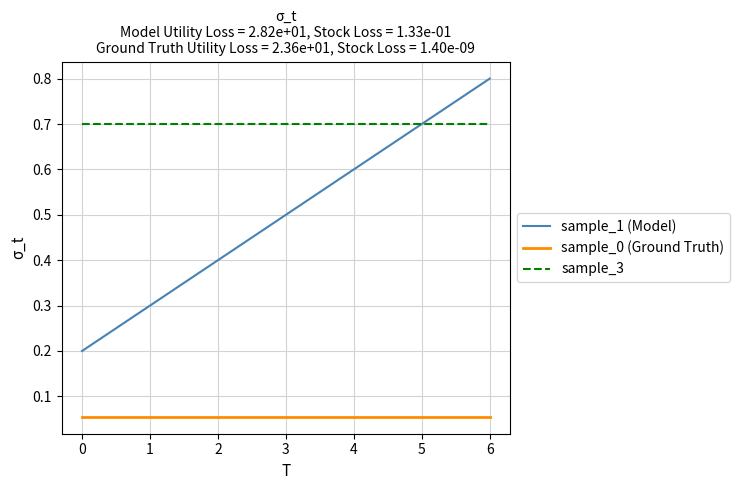

What value does the sample_1 (Model) series have at 6?

0.8